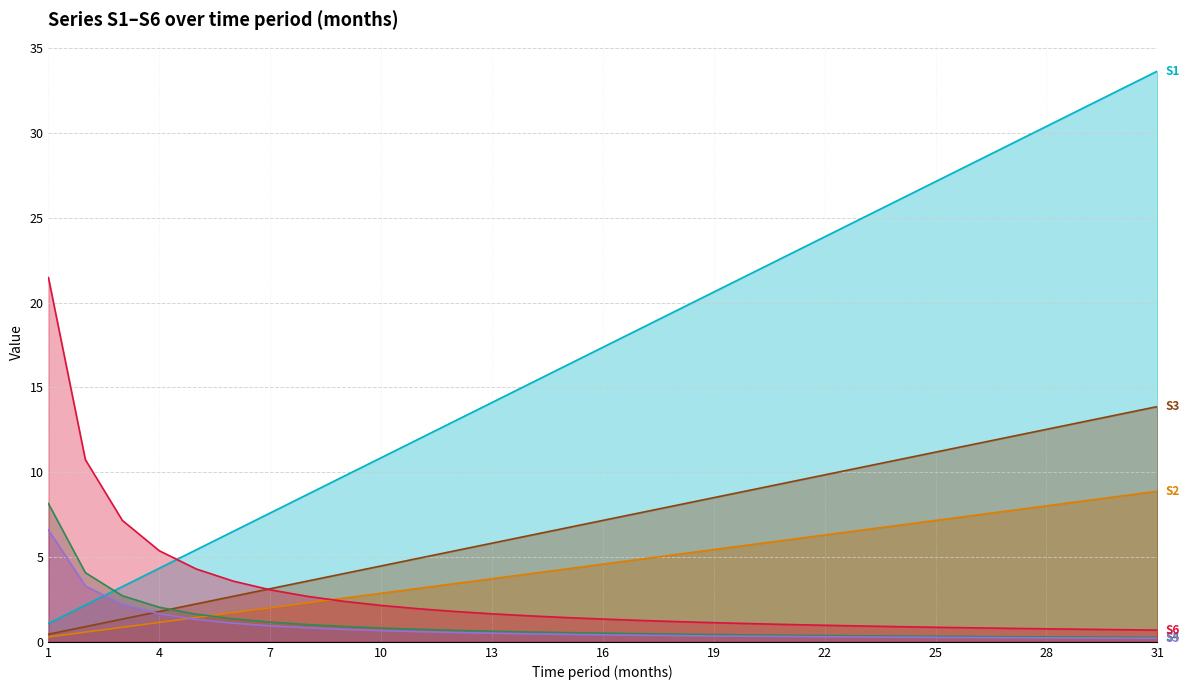

True or false: S4 has more than 1 points higher than both neighbors.

False